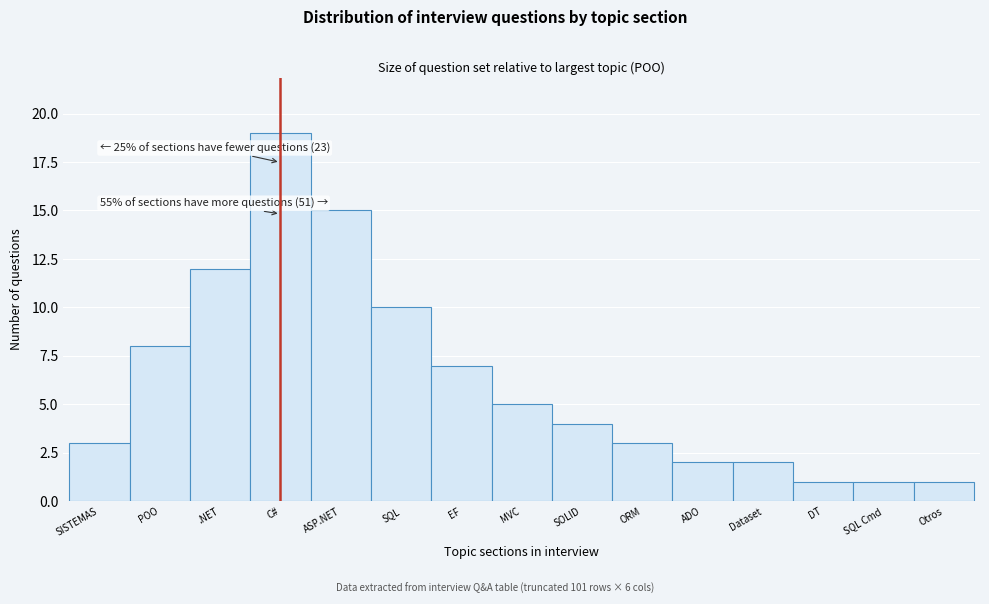

Reading left to right, what are all the values shown in this chart?

SISTEMAS=3	POO=8	.NET=12	C#=19	ASP.NET=15	SQL=10	EF=7	MVC=5	SOLID=4	ORM=3	ADO=2	Dataset=2	DT=1	SQL Cmd=1	Otros=1